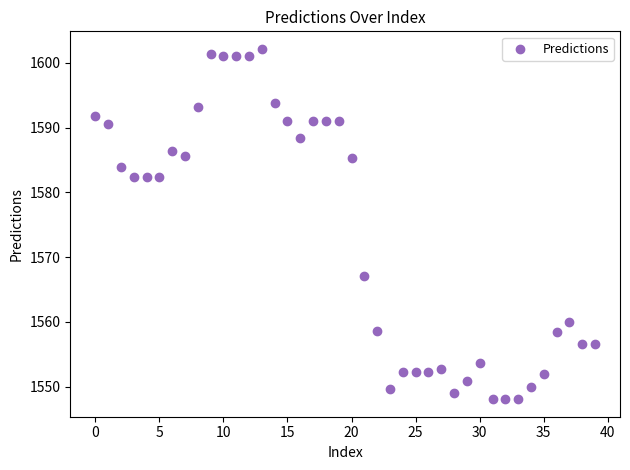

What is the range of Y values (max minus min)?

54.1